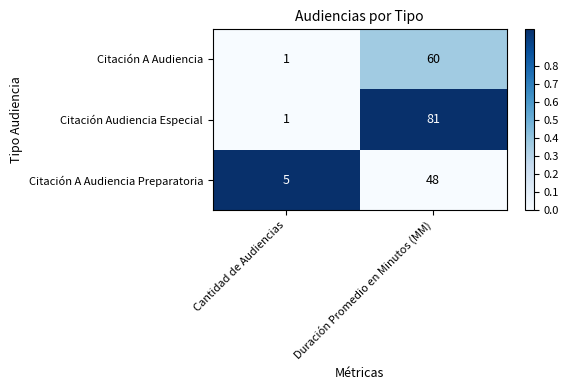

What is the sum of all Citación A Audiencia values?

61